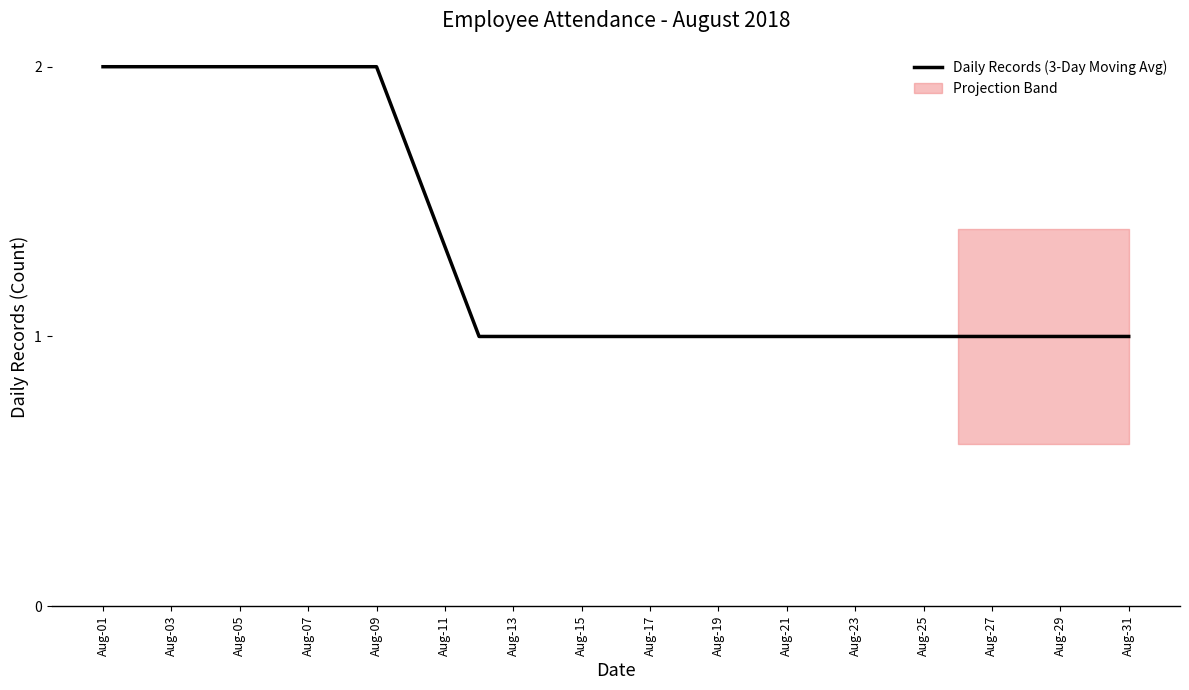

How many values exceed 1?

11